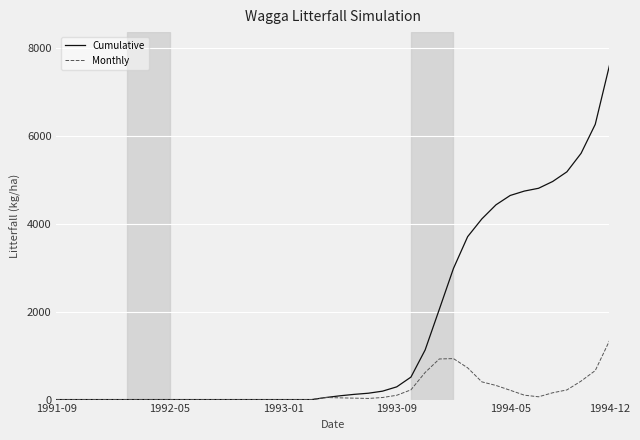

What are all the series names shown in the legend?

Cumulative, Monthly